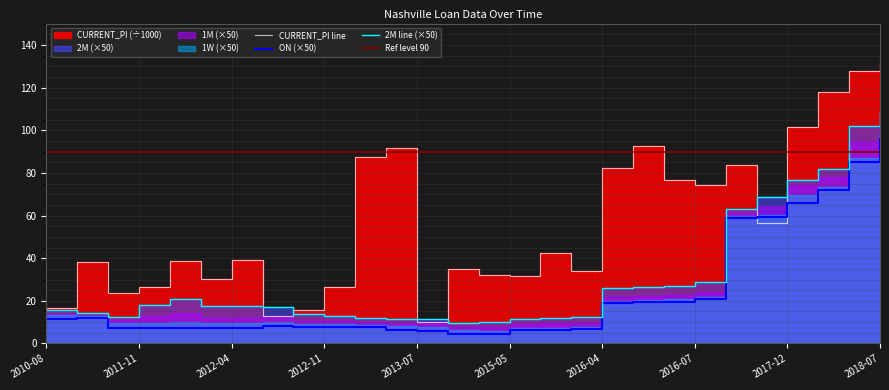

At which category does the chart reach its peak across all series?

2018-07